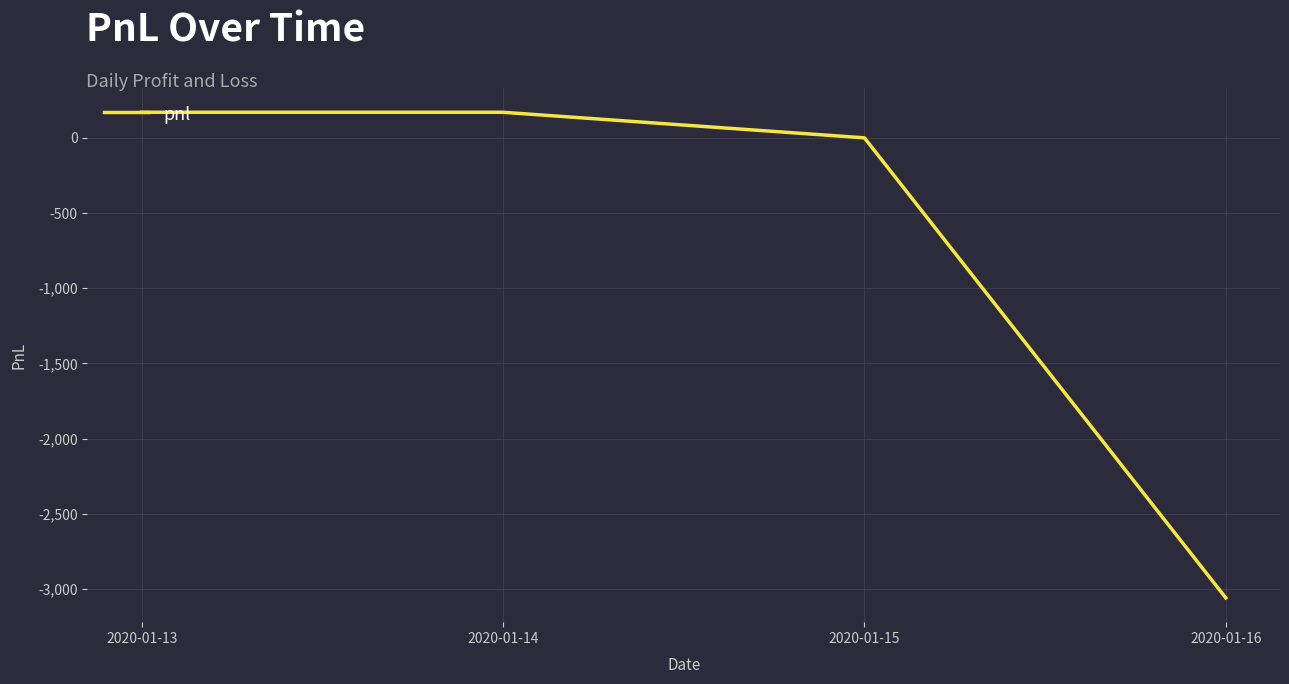

What is the change in value from 2020-01-14 to 2020-01-16?

-3230